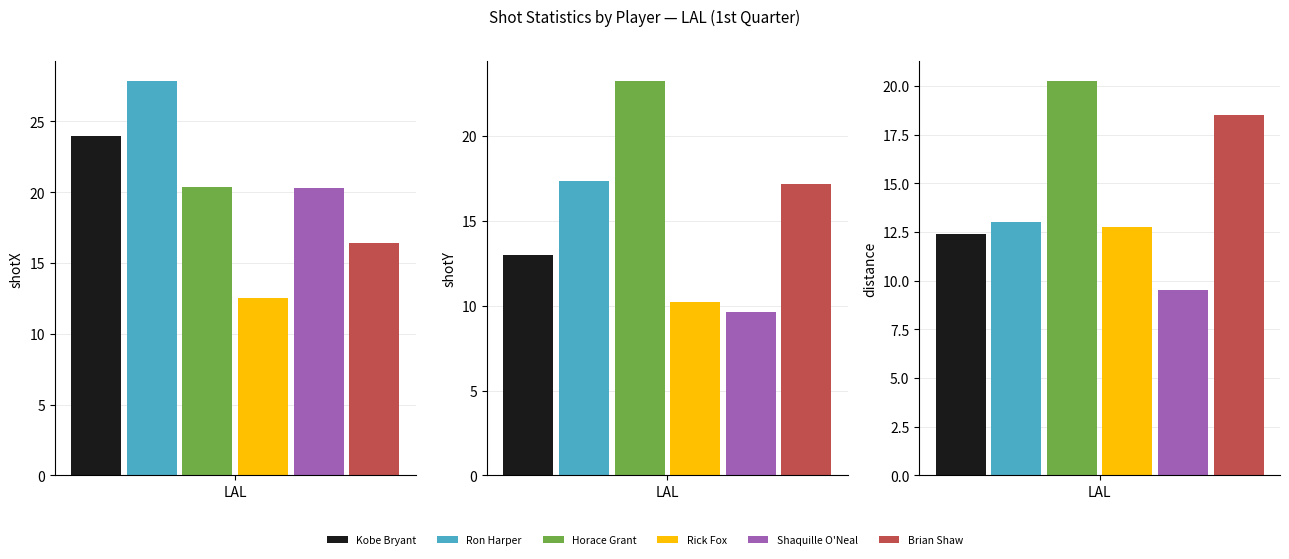

What is the label of the 16th bar from the right?

Kobe Bryant